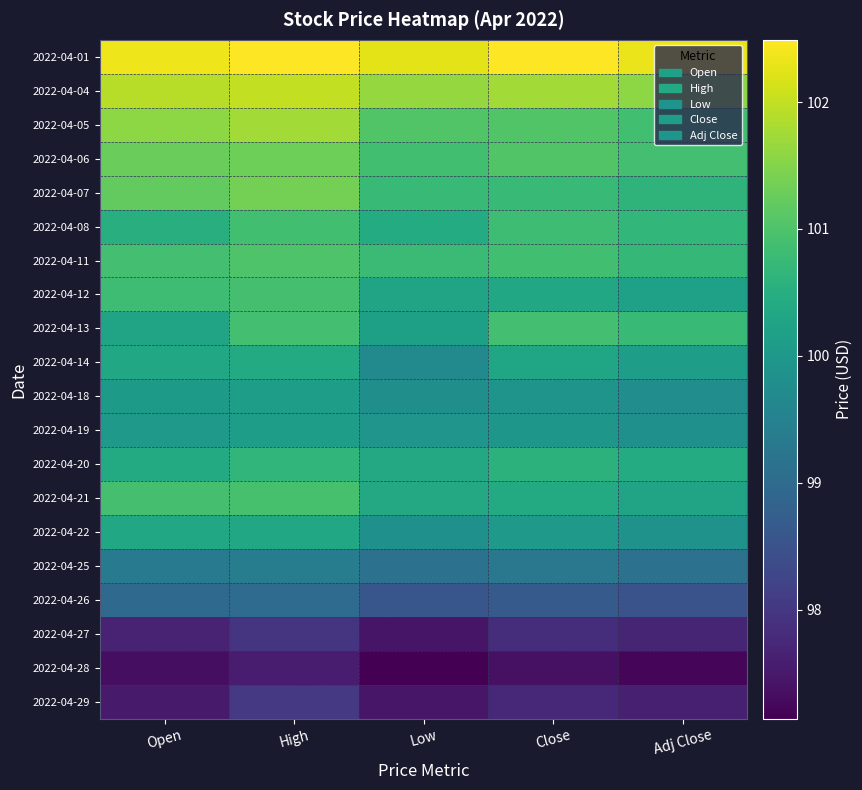

At which category does the chart reach its peak across all series?

High